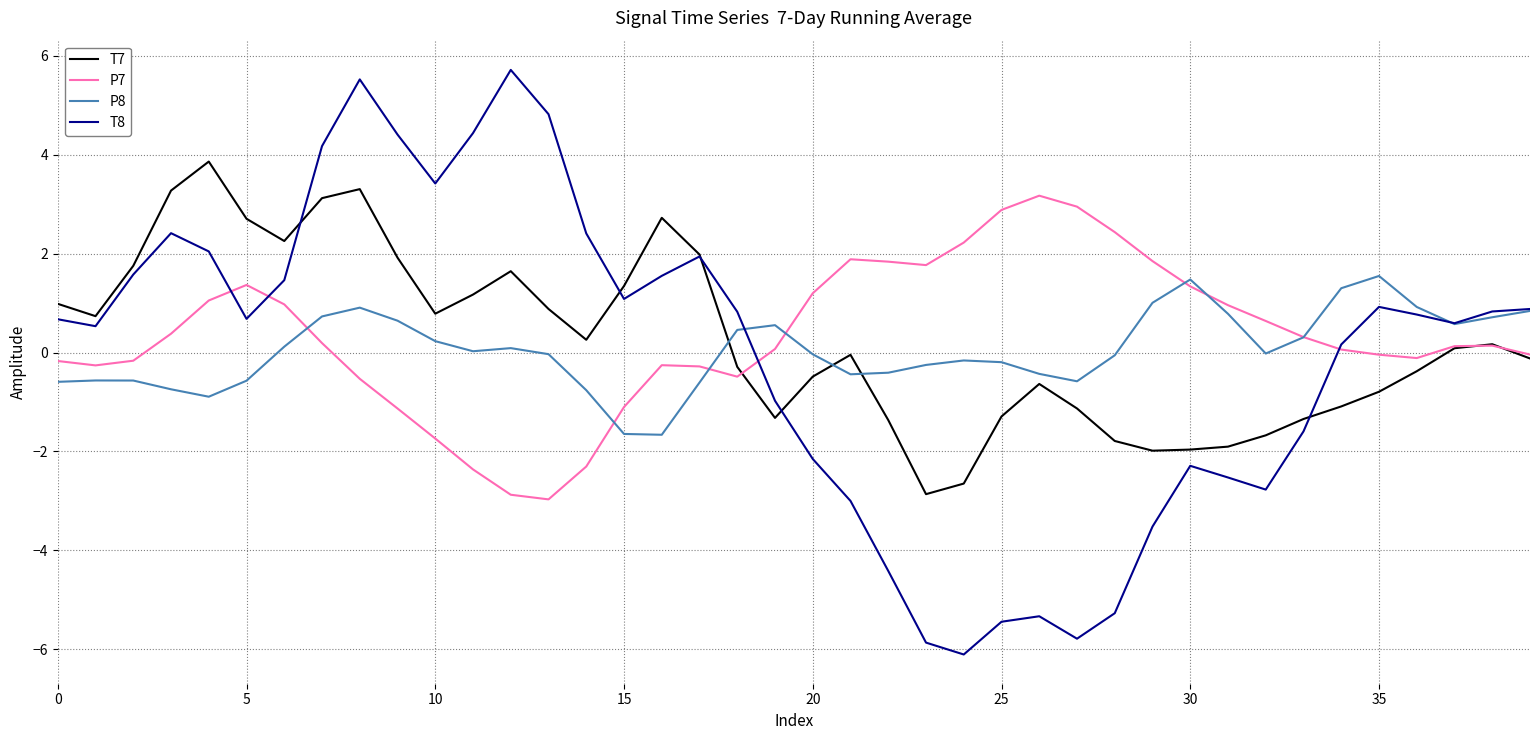

How many distinct data groups are displayed?

4